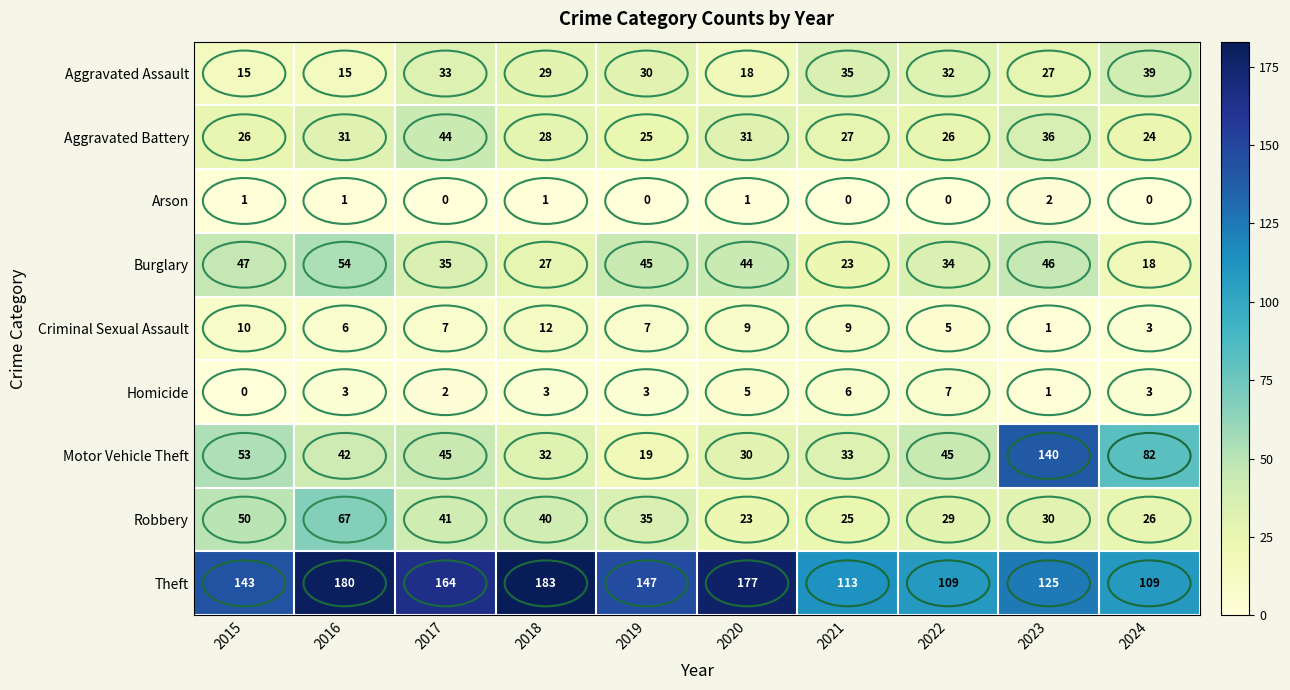

What is the difference between the maximum and minimum values in the Criminal Sexual Assault series?

11